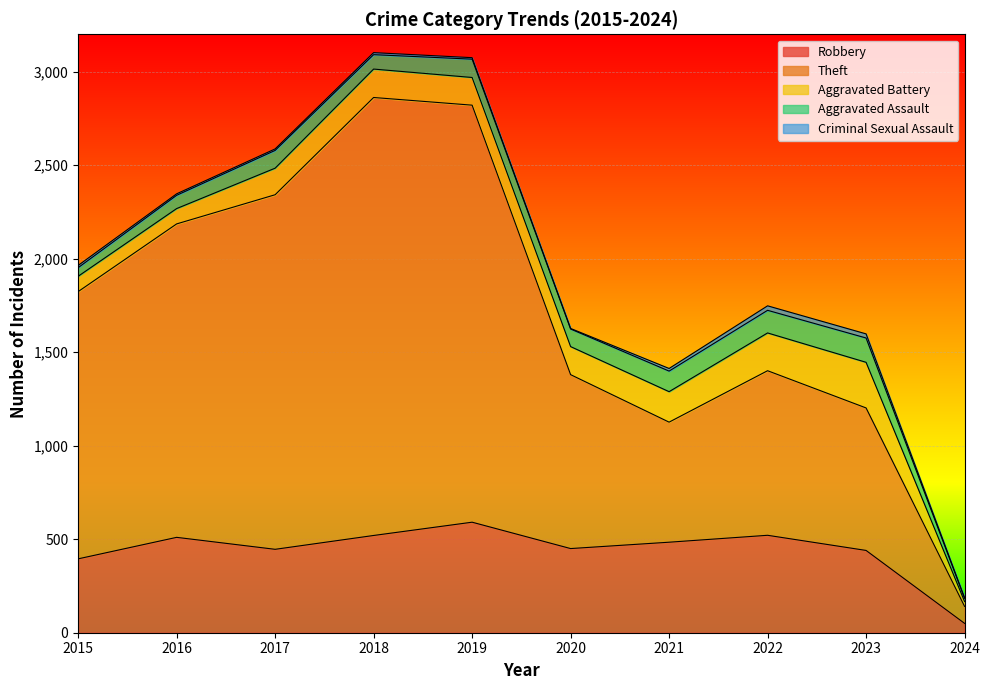

What is the total value across all series at 2015?

1964